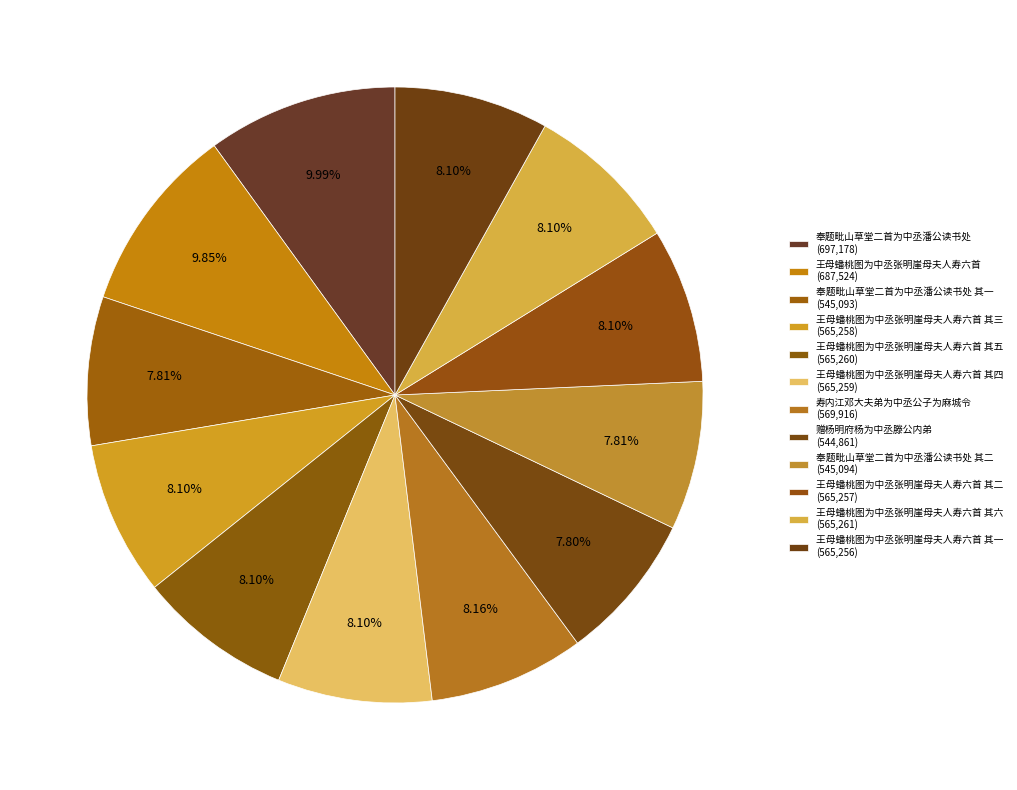

To the nearest percent, what is the average slice percentage?

8%